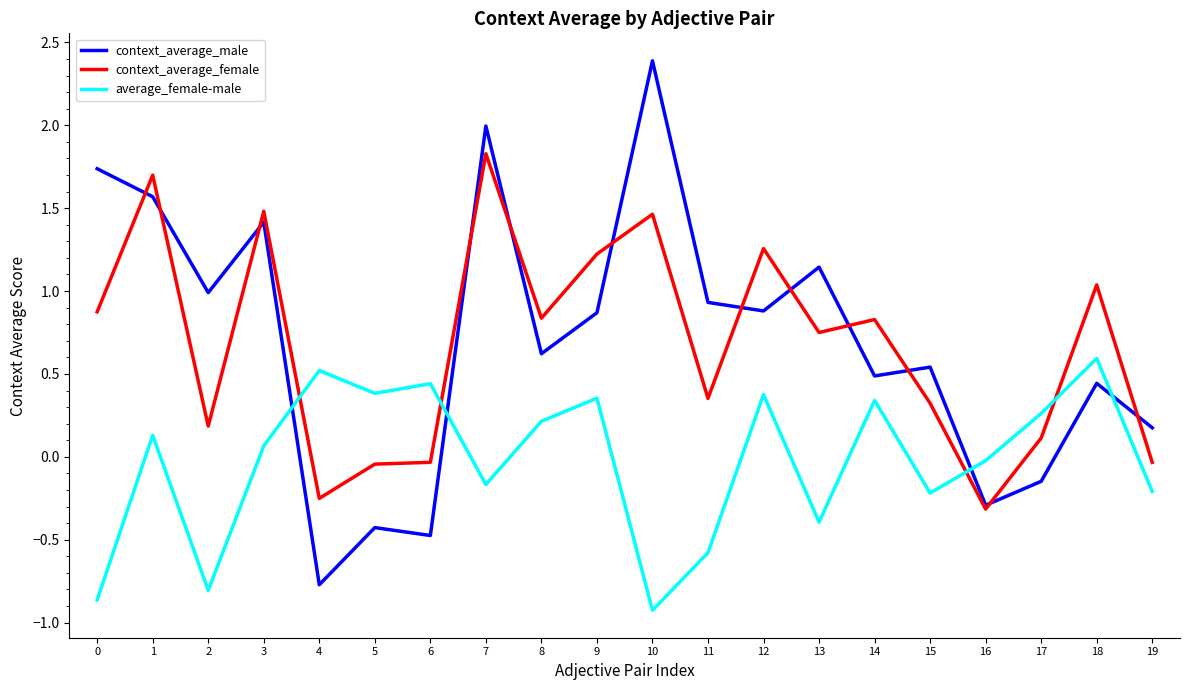

Count the number of data series in this chart.

3